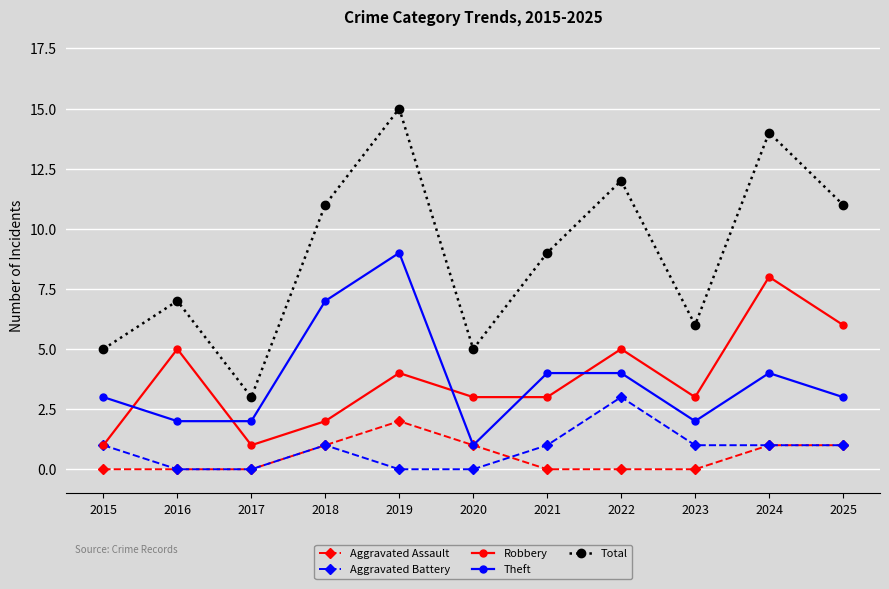

What value does the Robbery series have at 2016?

5